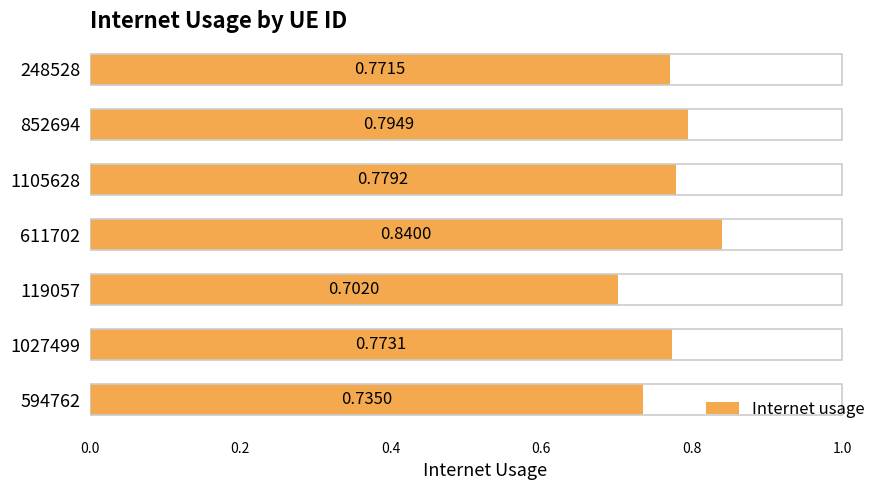

List the labels in order of value, largest first.

611702, 852694, 1105628, 1027499, 248528, 594762, 119057